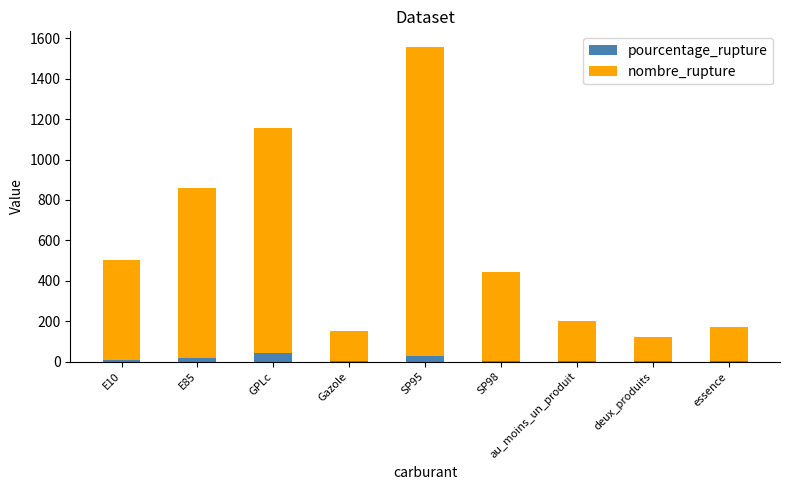

At which category is the sum across all series the highest?

SP95